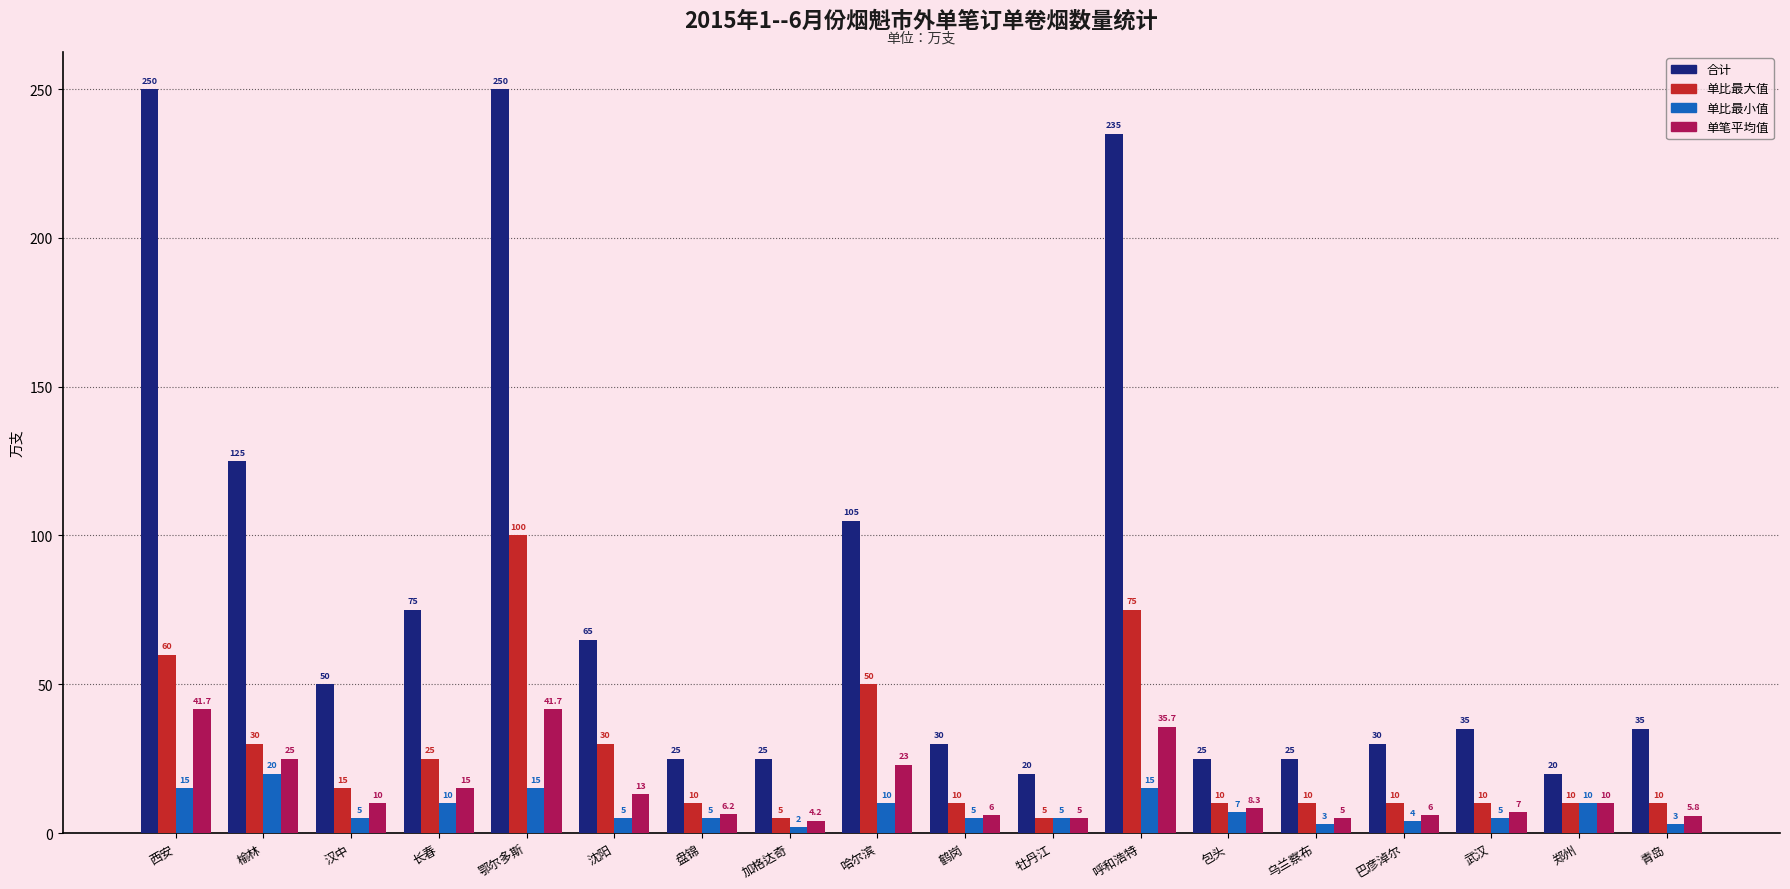

At how many categories does at least one series exceed 45?

8